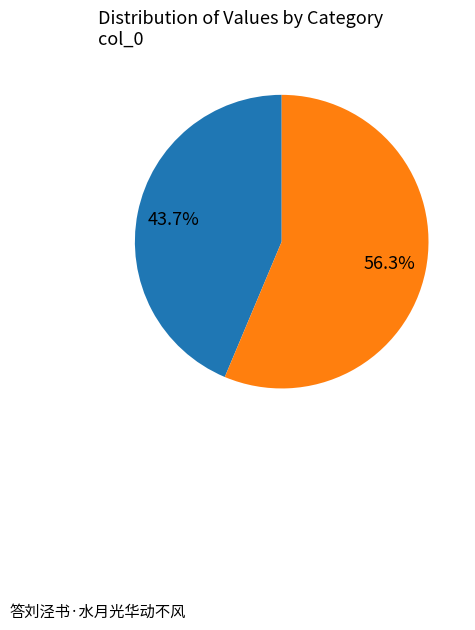

Is there any slice that represents more than half of the pie?

Yes